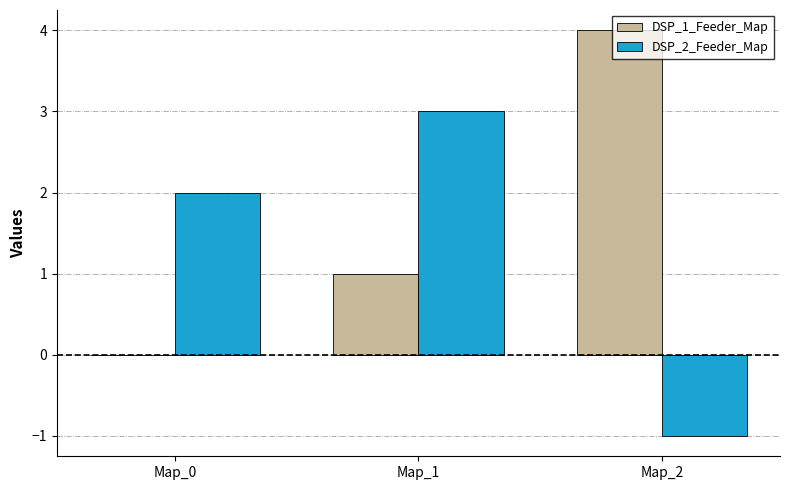

Reading left to right, what are all the values shown in this chart?

DSP_1_Feeder_Map: Map_0=0	Map_1=1	Map_2=4
DSP_2_Feeder_Map: Map_0=2	Map_1=3	Map_2=-1